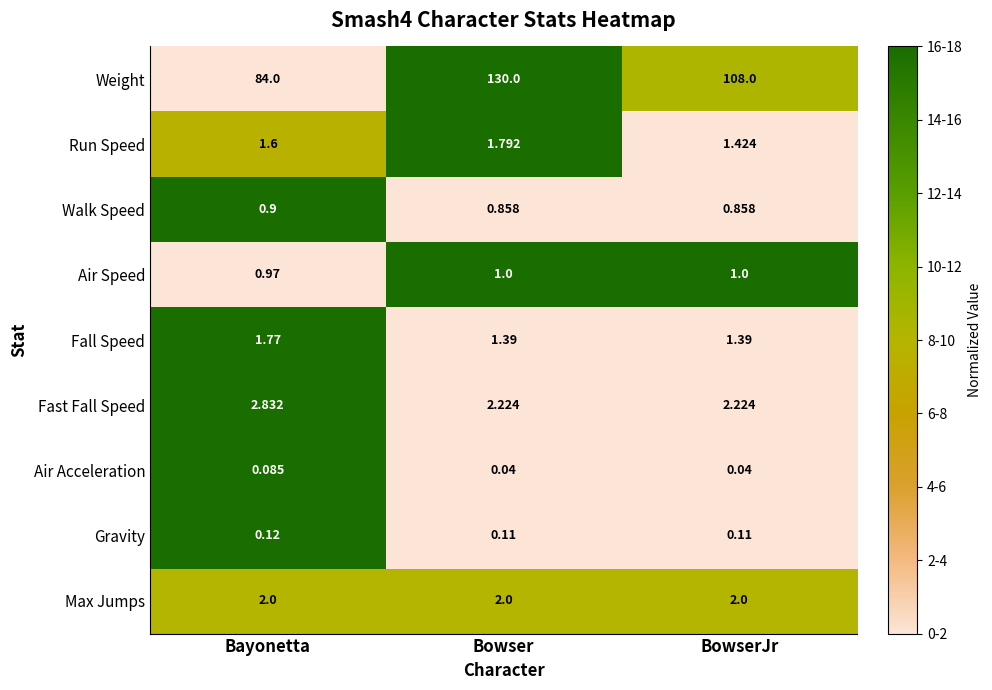

Which series has the largest total across all categories?

Weight